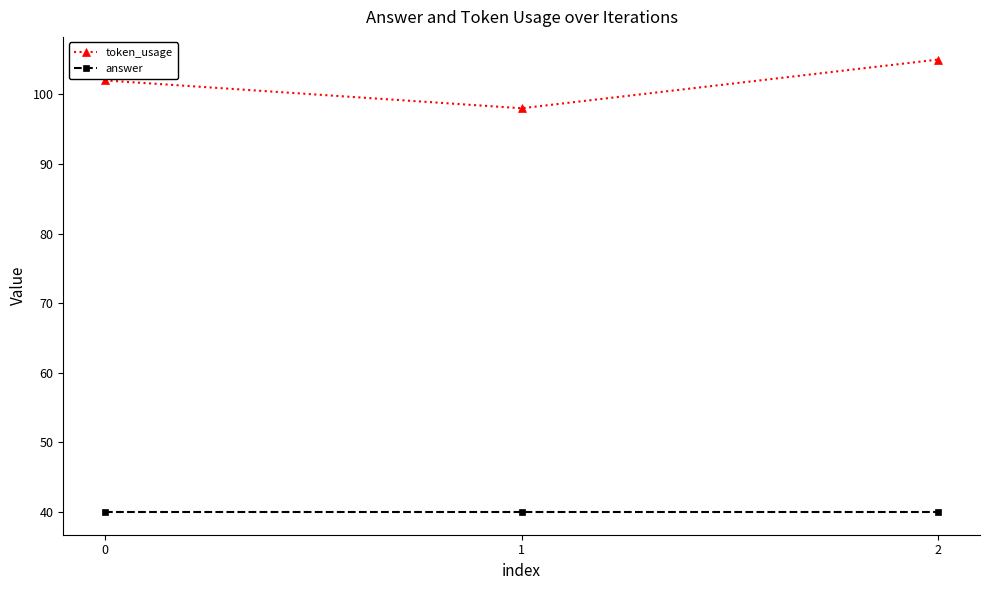

What is the difference between the highest and lowest values at 2?

65